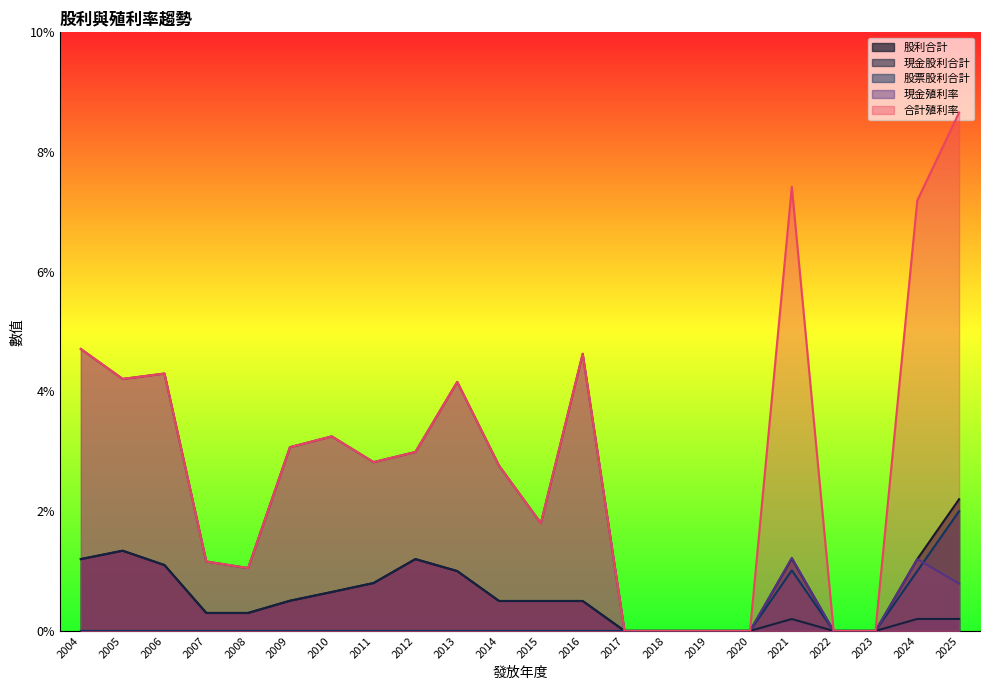

True or false: 股票股利合計 and 現金殖利率 intersect in this chart.

True